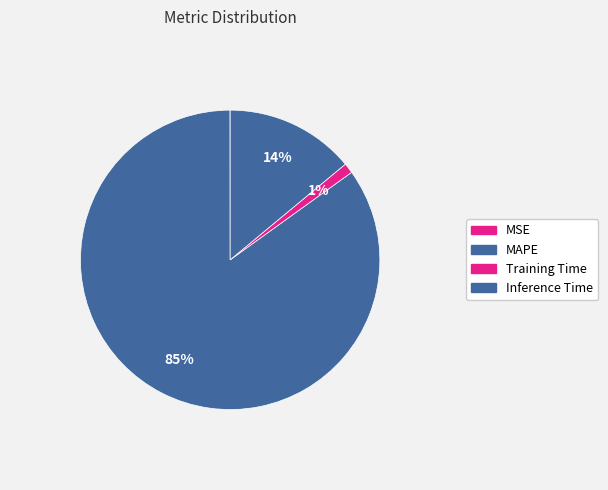

Count the number of slices in the pie.

4